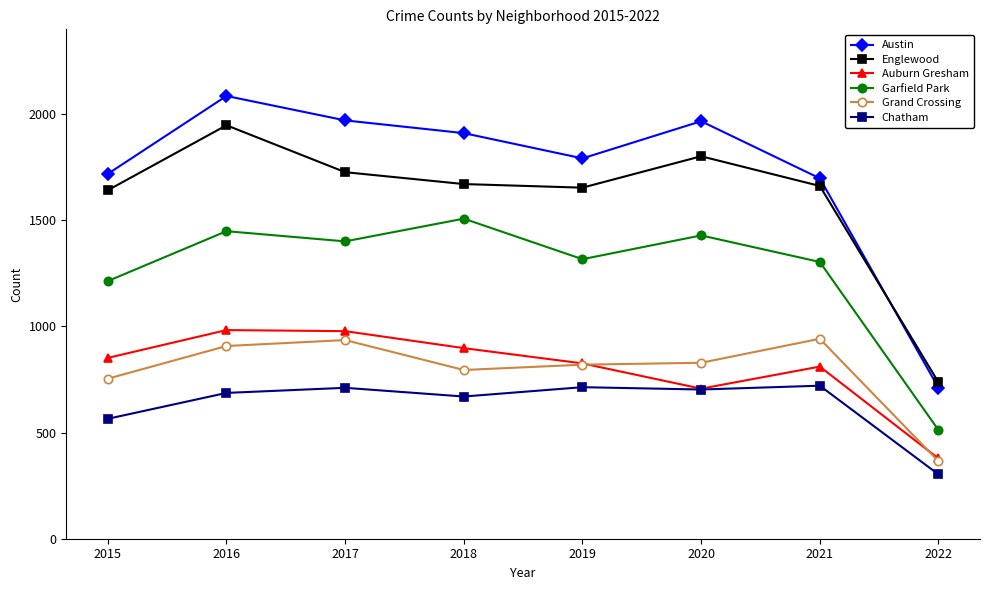

True or false: Austin and Auburn Gresham intersect in this chart.

False